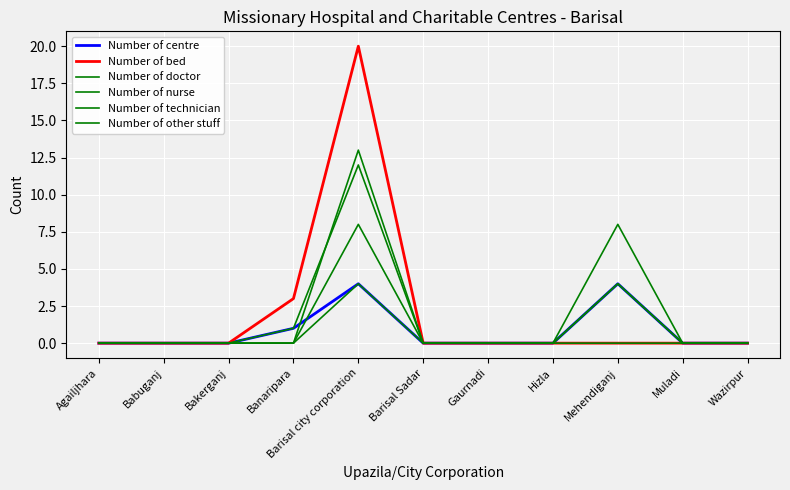

Reading left to right, list all the values displayed in this chart.

Number of centre: Agailjhara=0	Babuganj=0	Bakerganj=0	Banaripara=1	Barisal city corporation=4	Barisal Sadar=0	Gaurnadi=0	Hizla=0	Mehendiganj=4	Muladi=0	Wazirpur=0
Number of bed: Agailjhara=0	Babuganj=0	Bakerganj=0	Banaripara=3	Barisal city corporation=20	Barisal Sadar=0	Gaurnadi=0	Hizla=0	Mehendiganj=0	Muladi=0	Wazirpur=0
Number of doctor: Agailjhara=0	Babuganj=0	Bakerganj=0	Banaripara=0	Barisal city corporation=8	Barisal Sadar=0	Gaurnadi=0	Hizla=0	Mehendiganj=4	Muladi=0	Wazirpur=0
Number of nurse: Agailjhara=0	Babuganj=0	Bakerganj=0	Banaripara=1	Barisal city corporation=12	Barisal Sadar=0	Gaurnadi=0	Hizla=0	Mehendiganj=0	Muladi=0	Wazirpur=0
Number of technician: Agailjhara=0	Babuganj=0	Bakerganj=0	Banaripara=0	Barisal city corporation=4	Barisal Sadar=0	Gaurnadi=0	Hizla=0	Mehendiganj=8	Muladi=0	Wazirpur=0
Number of other stuff: Agailjhara=0	Babuganj=0	Bakerganj=0	Banaripara=0	Barisal city corporation=13	Barisal Sadar=0	Gaurnadi=0	Hizla=0	Mehendiganj=4	Muladi=0	Wazirpur=0